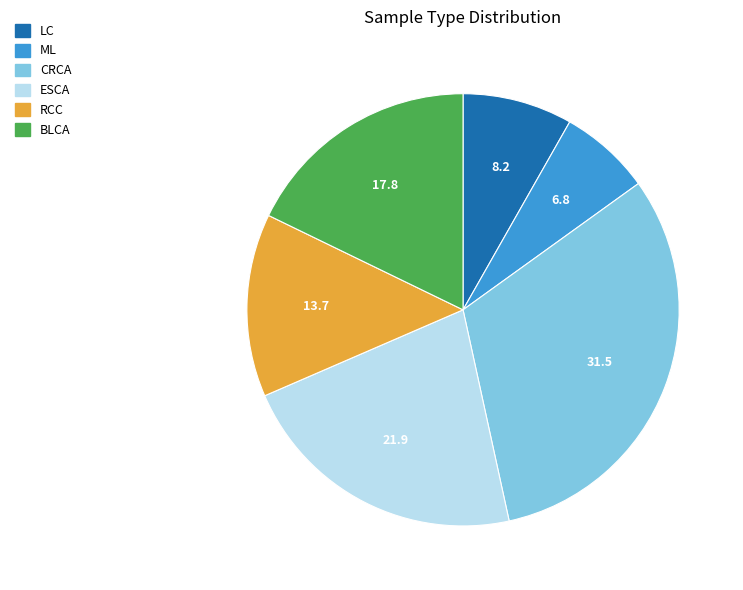

Do LC and CRCA together represent more than half of the pie?

No